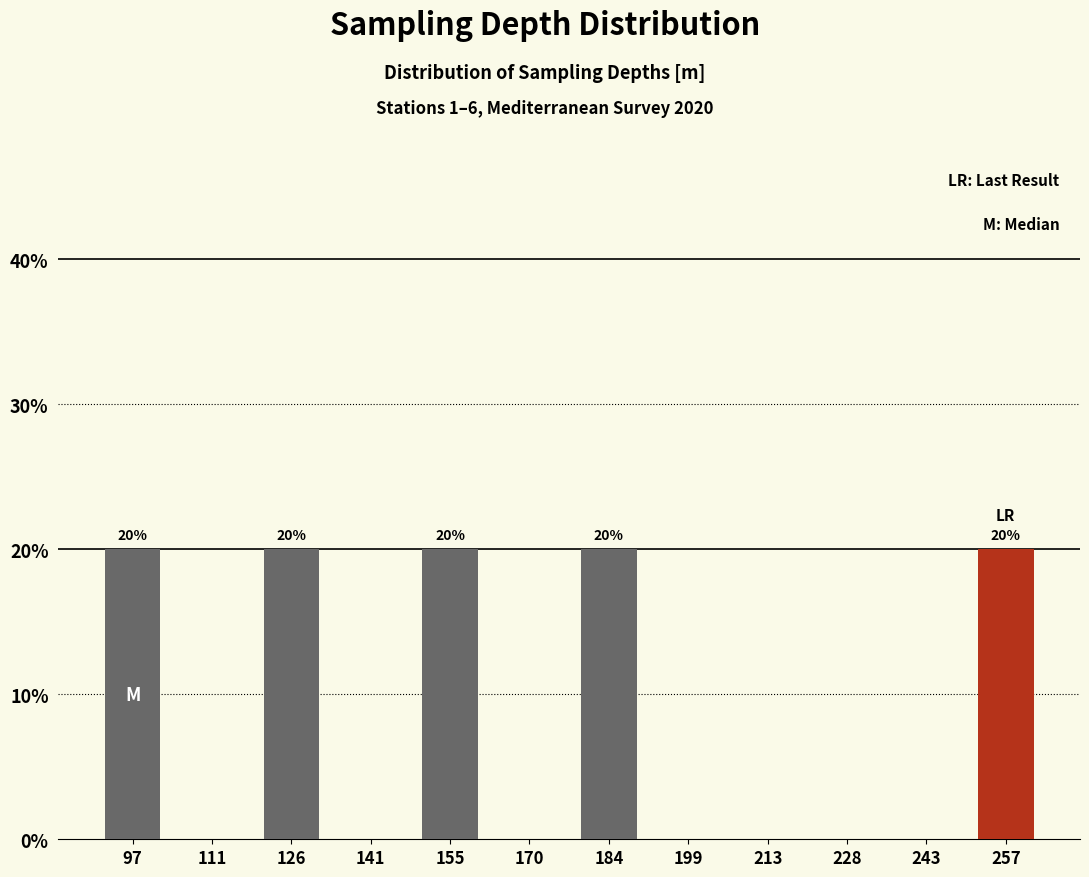

Reading left to right, list all the values displayed in this chart.

97=20	111=0	126=20	141=0	155=20	170=0	184=20	199=0	213=0	228=0	243=0	257=20